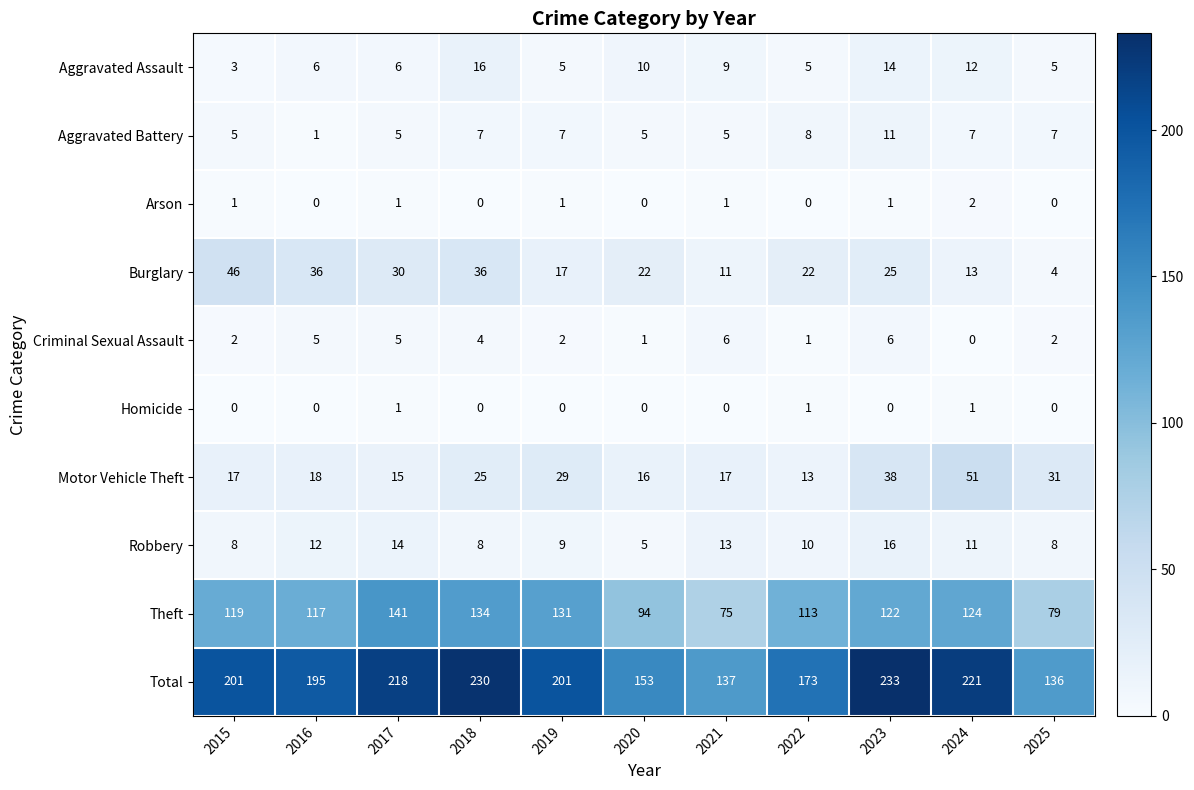

List the labels in order of Theft value, smallest first.

2021, 2025, 2020, 2022, 2016, 2015, 2023, 2024, 2019, 2018, 2017